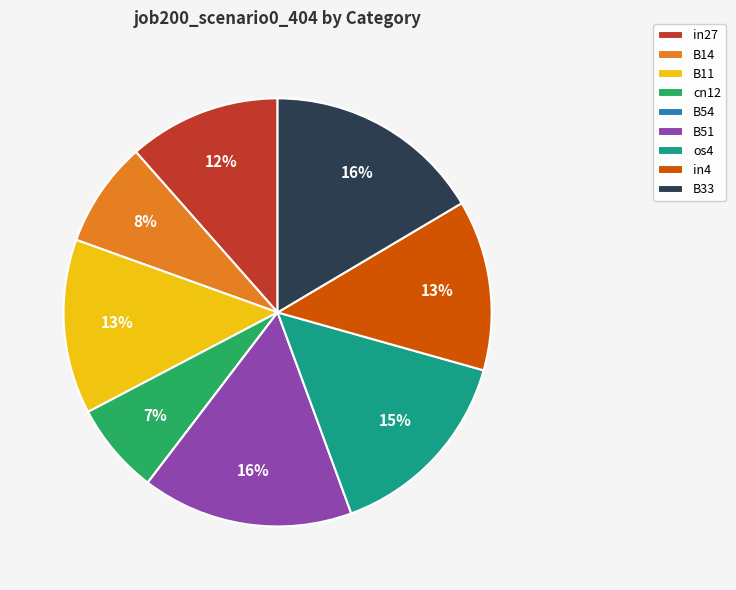

Is it true that B51 is 26% of the pie?

False